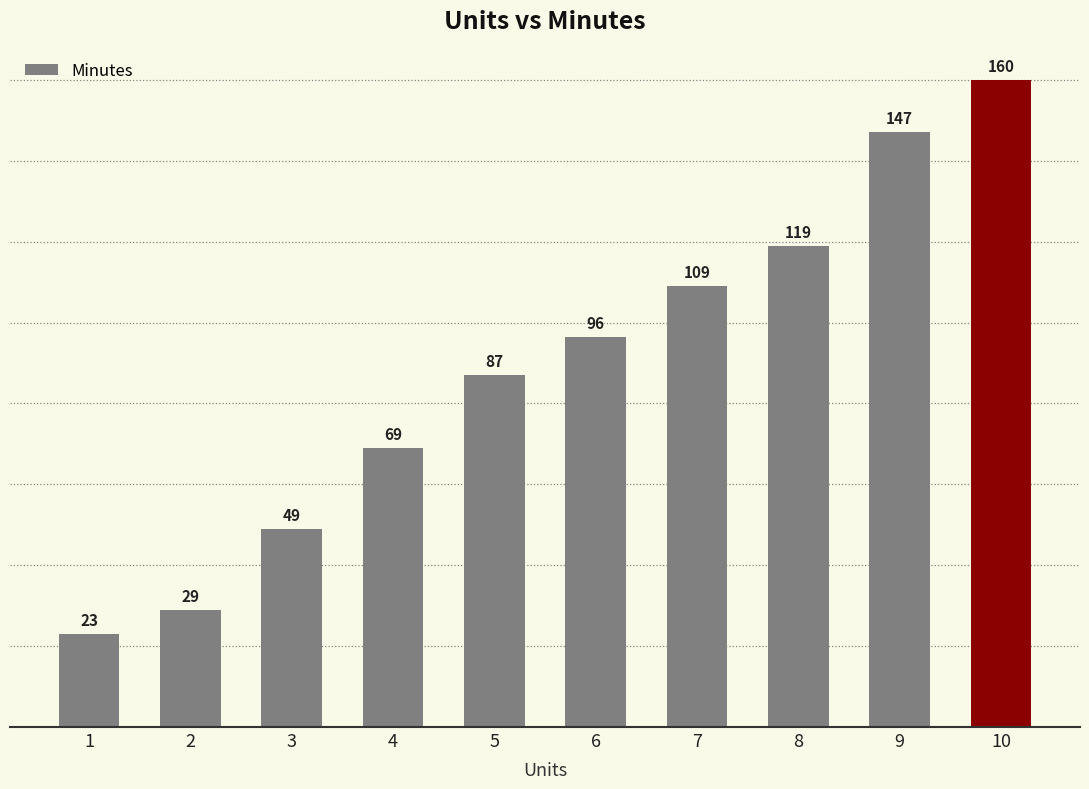

List the labels in order of value, smallest first.

1, 2, 3, 4, 5, 6, 7, 8, 9, 10